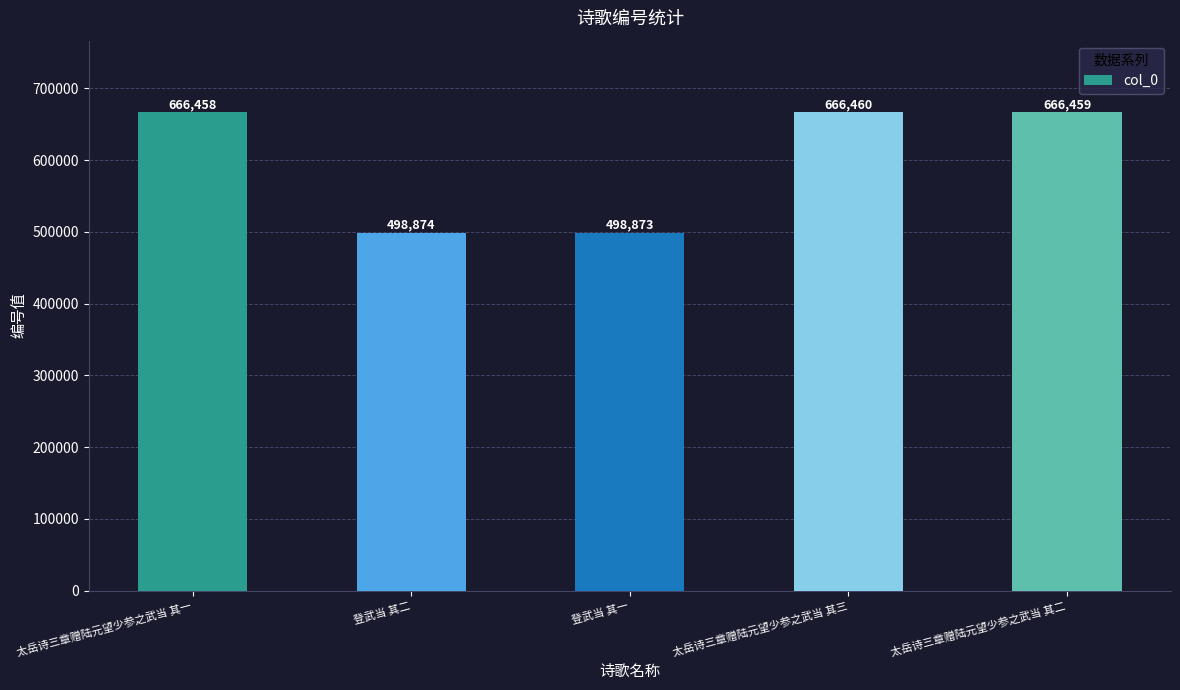

List the labels in order of value, largest first.

太岳诗三章赠陆元望少参之武当 其三, 太岳诗三章赠陆元望少参之武当 其二, 太岳诗三章赠陆元望少参之武当 其一, 登武当 其二, 登武当 其一